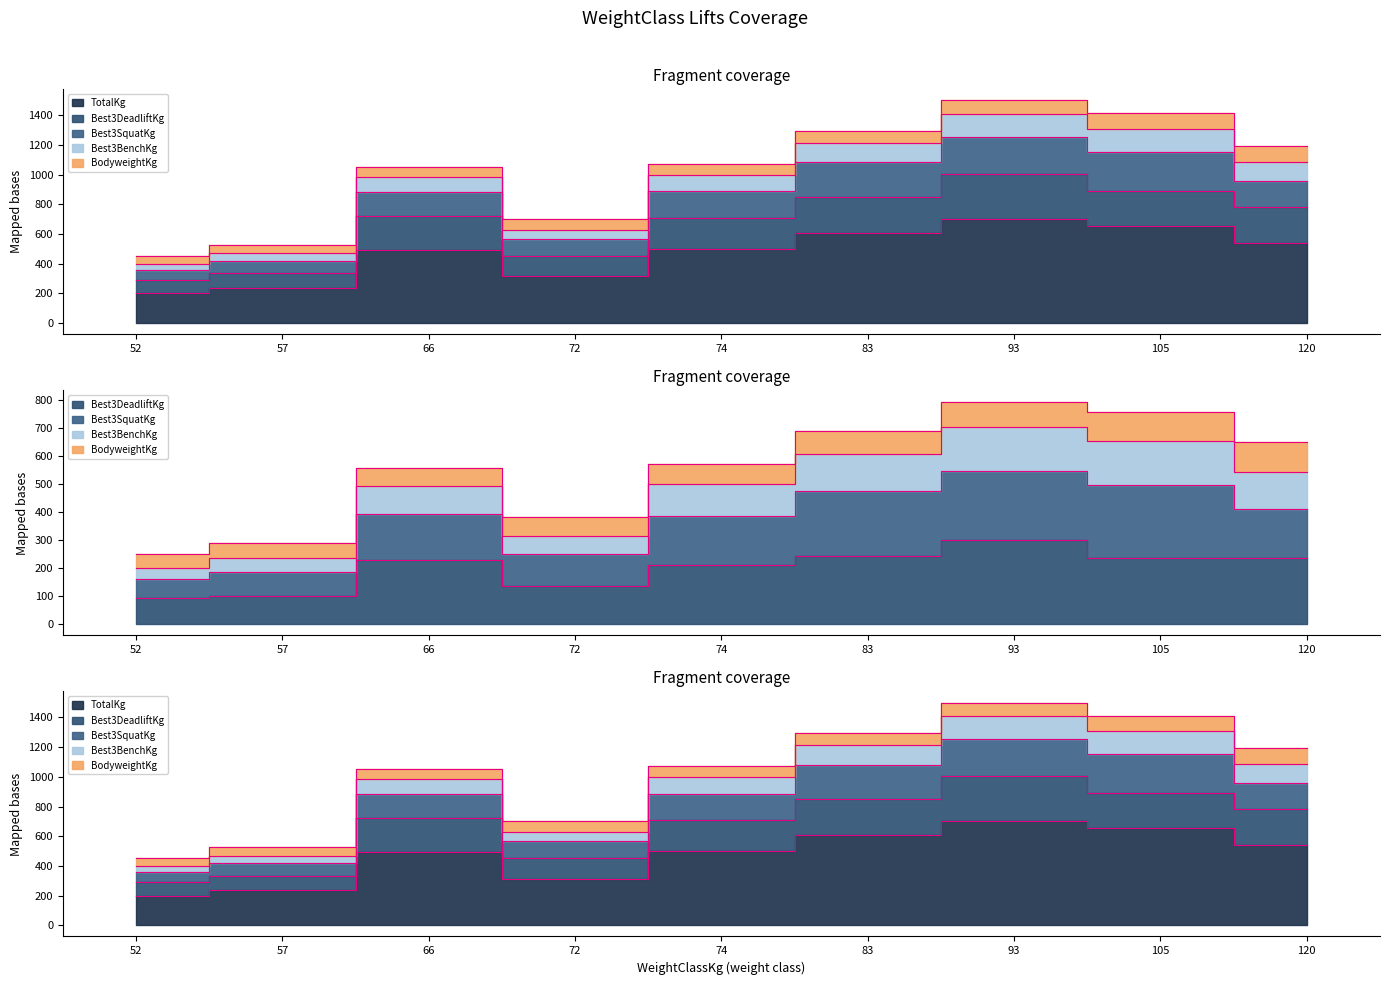

What is the smallest value displayed?

92.5